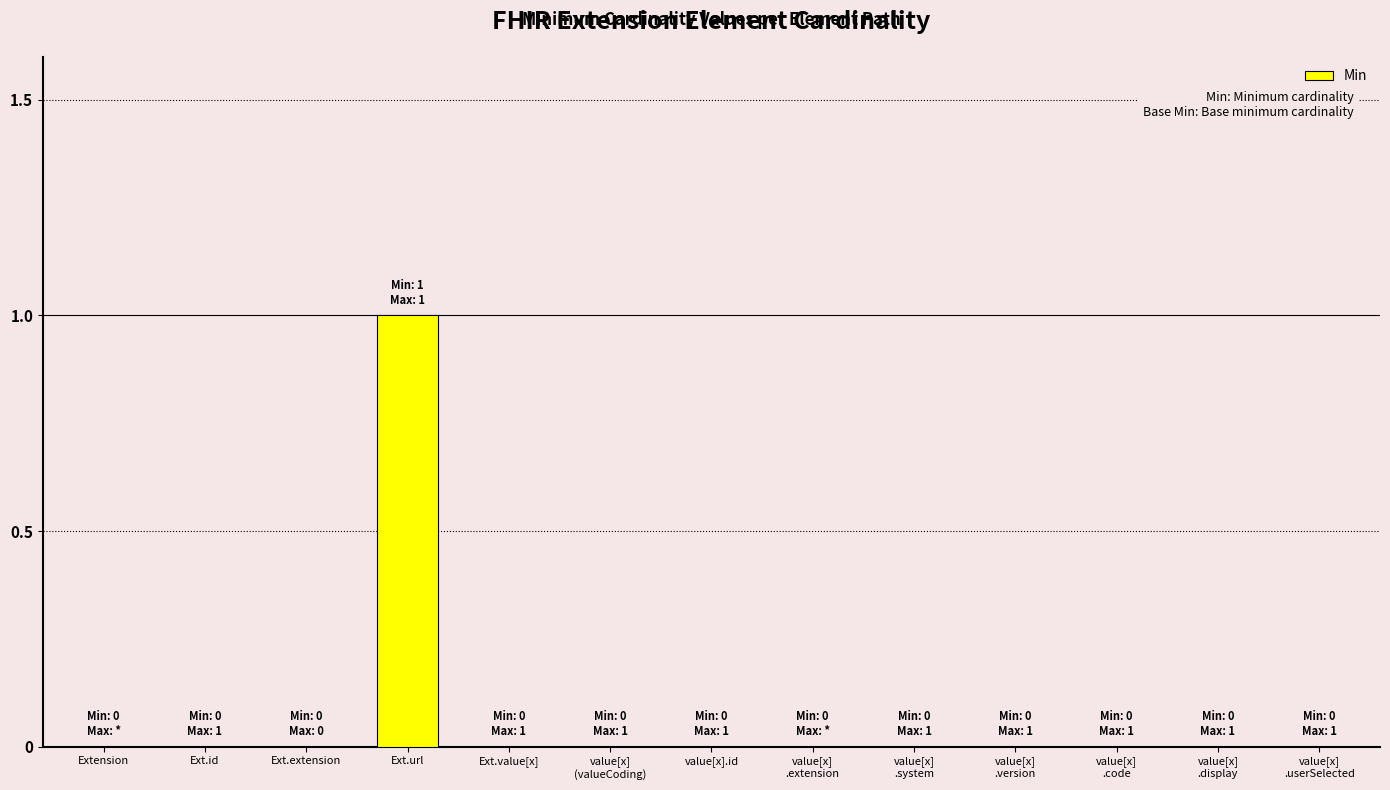

True or false: the data shows 0 at Ext.id.

True